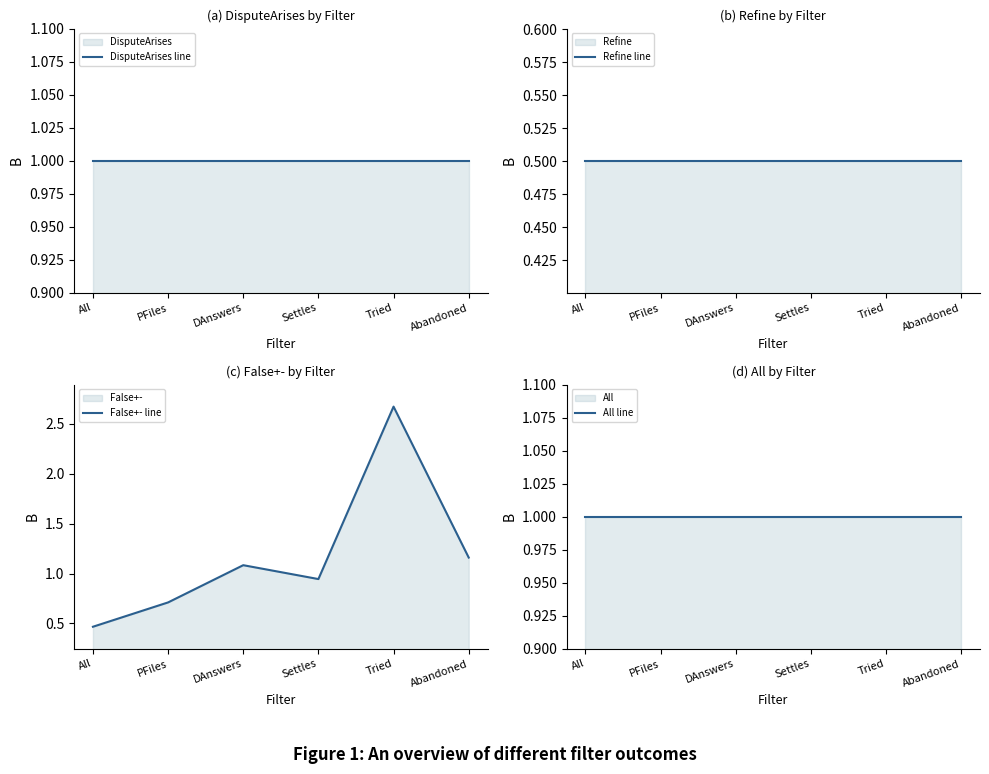

Which category has the lowest value across all series?

All